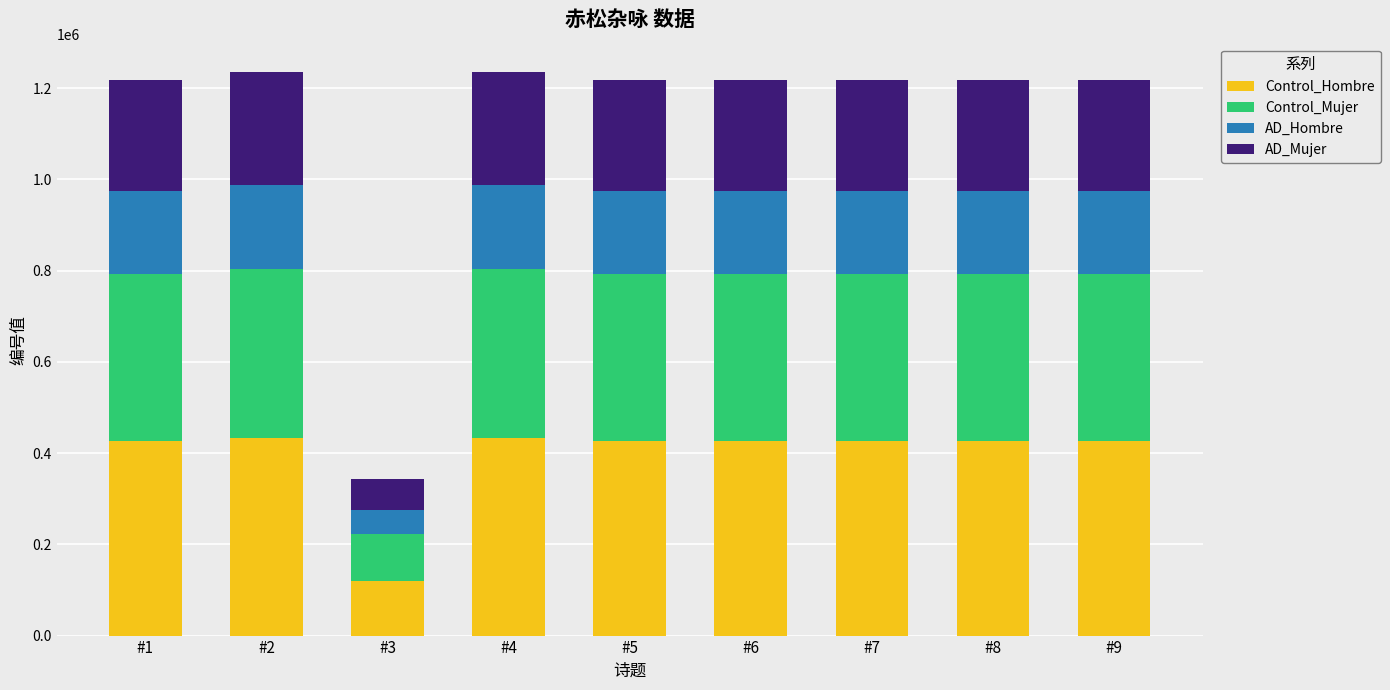

The value of Control_Hombre at #1 is 426415.1. True or false?

True